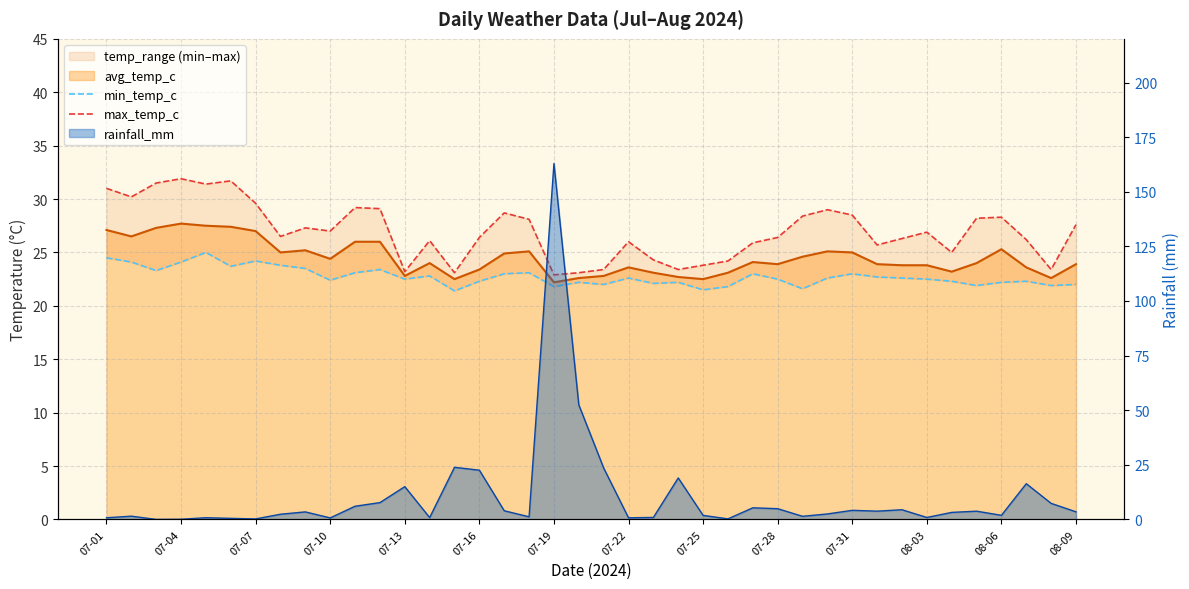

Where does the max_temp_c series first go above 26?

07-01